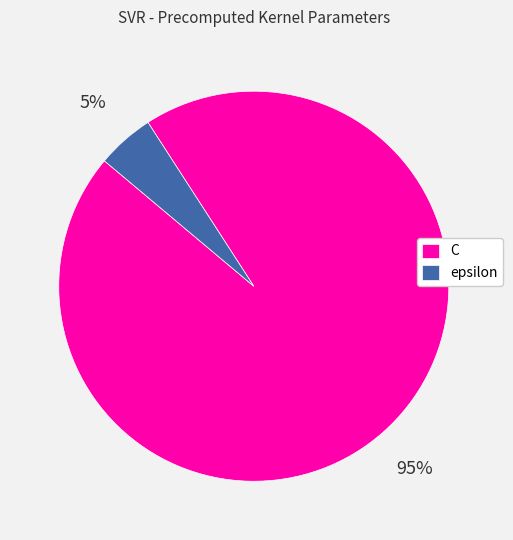

How many segments does this pie chart have?

2